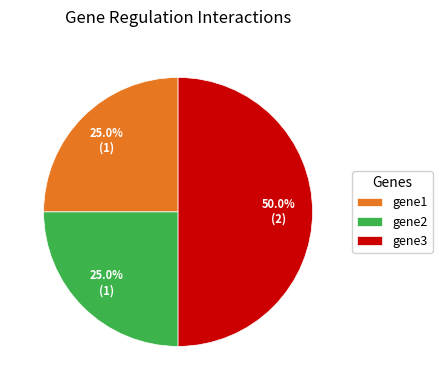

To the nearest percent, what is the average slice percentage?

33%